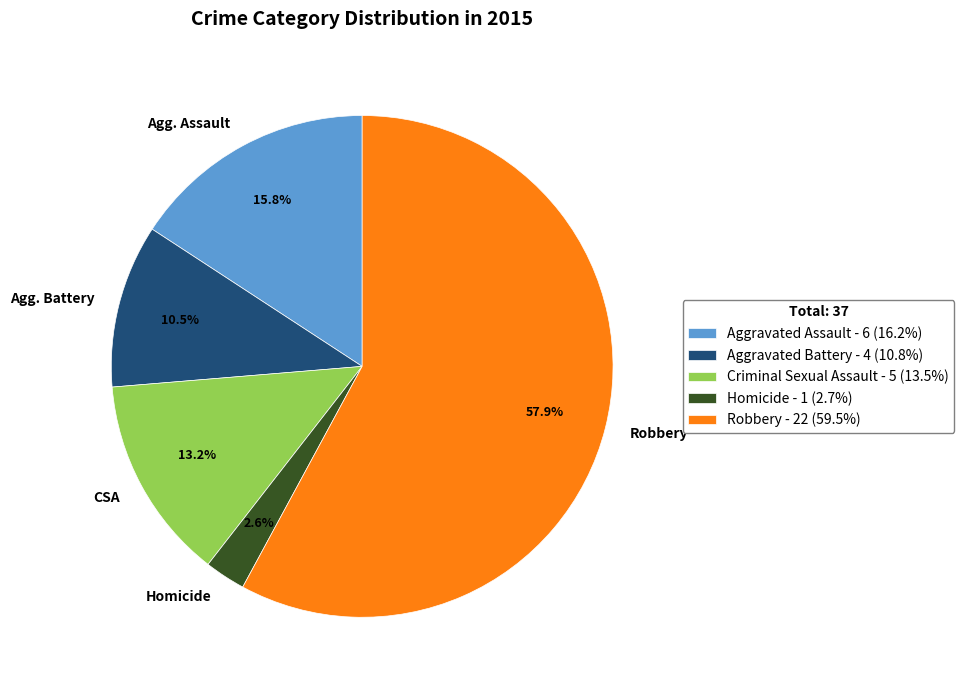

What is the smallest slice in the pie chart?

Homicide